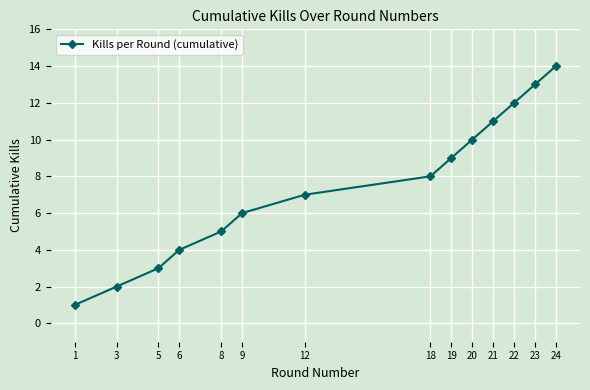

How many data points are less than 8?

7